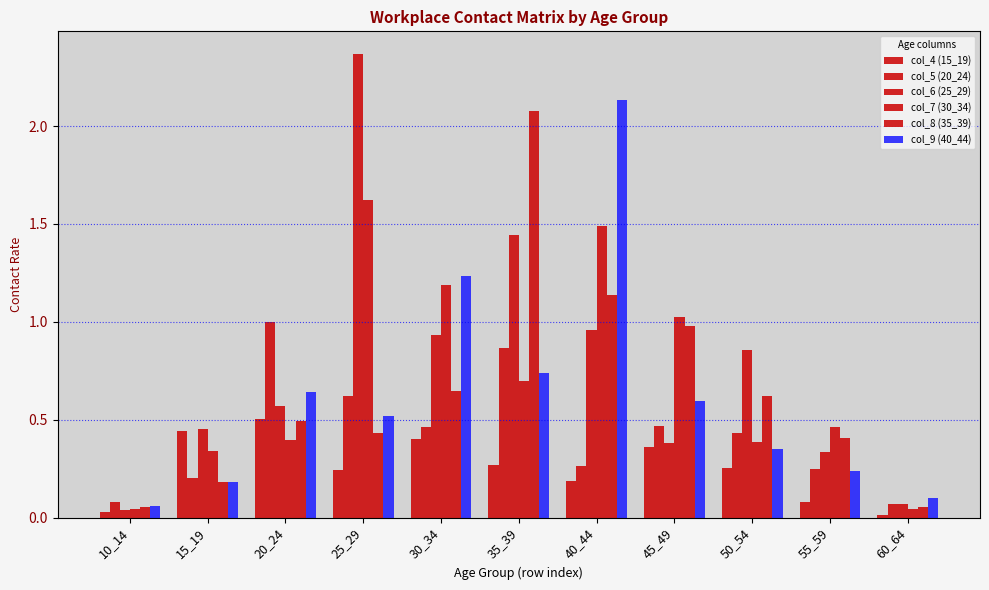

True or false: col_5 (20_24) has a value of 0.3 at 45_49.

False